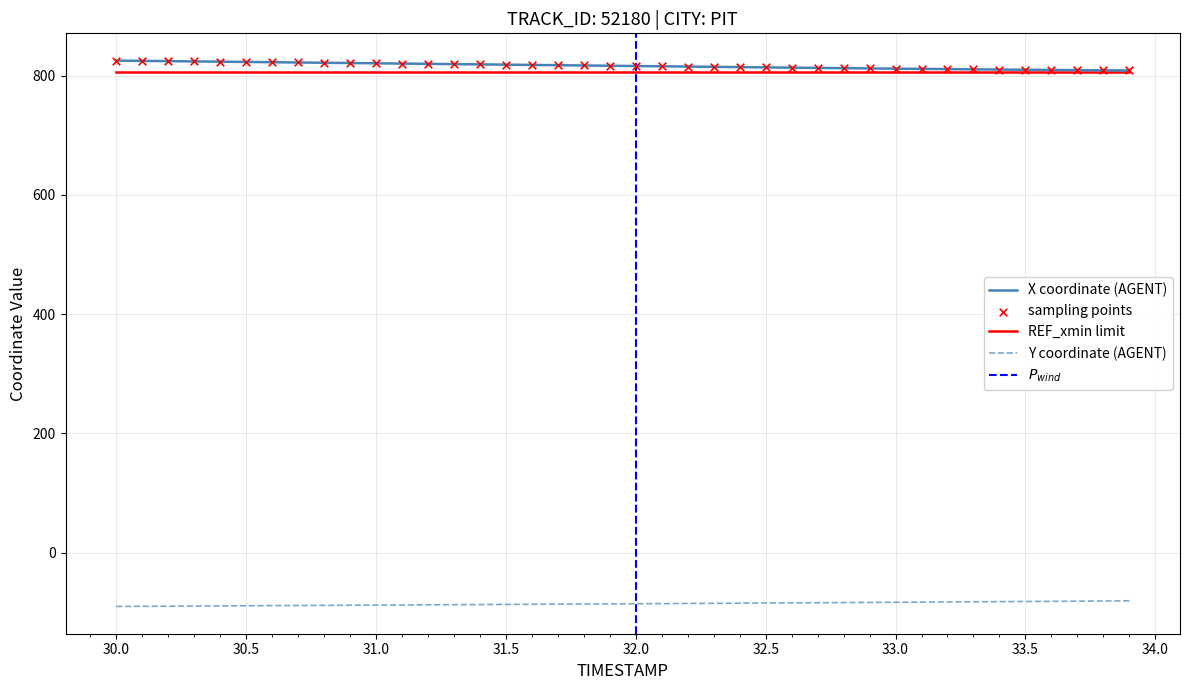

Which series contains the highest Y value?

X